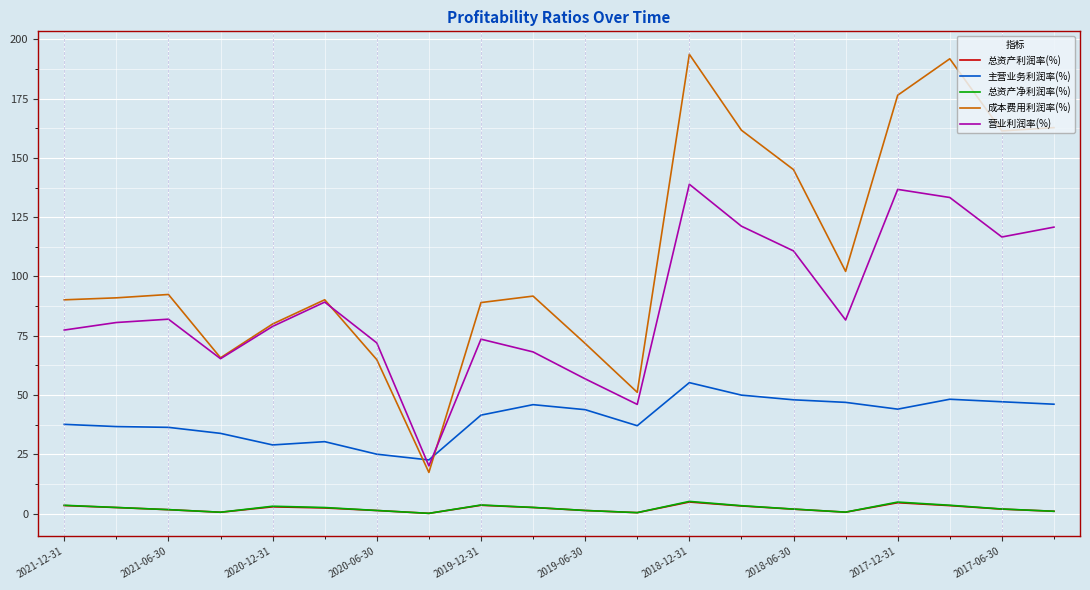

True or false: 总资产净利润率(%) and 总资产利润率(%) cross at least once.

False